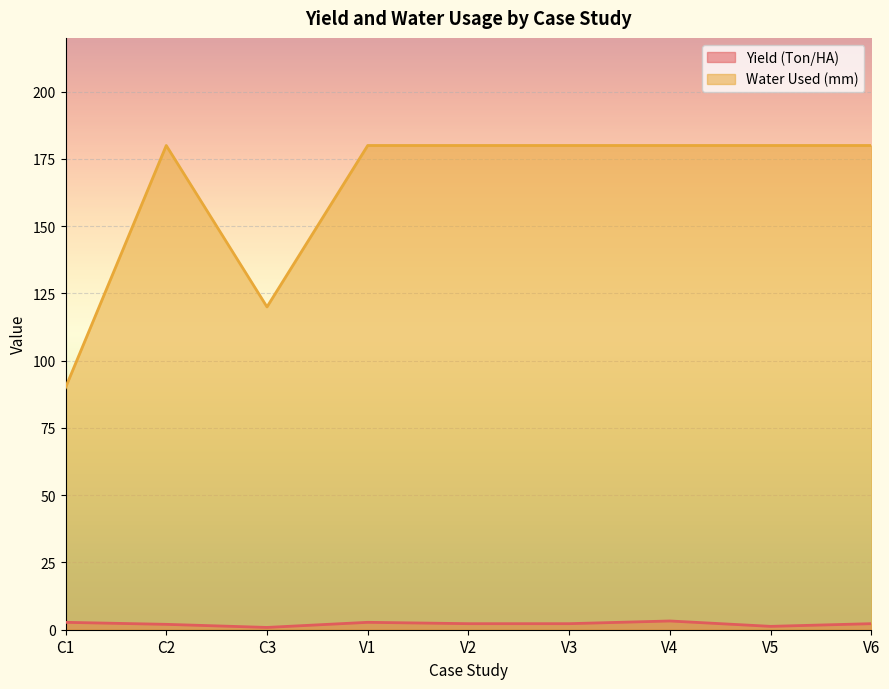

Does the chart display data point markers on the line(s)?

No